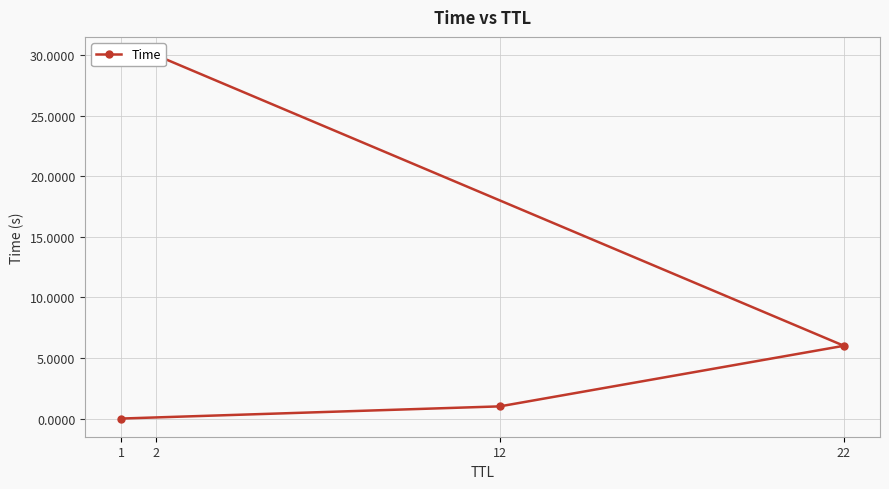

What is the label of the 4th point from the left?

2